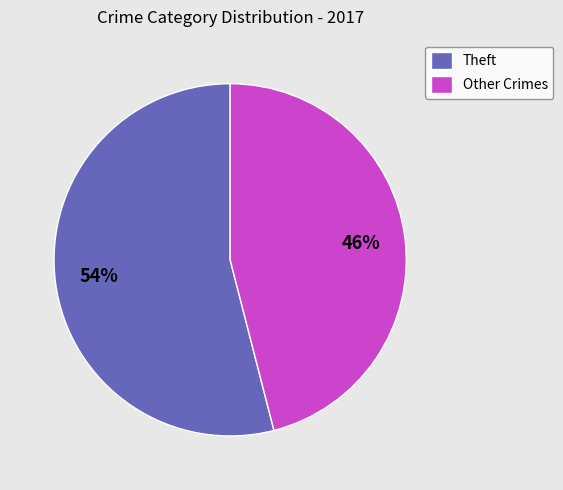

Is it true that Other Crimes is 46% of the pie?

True